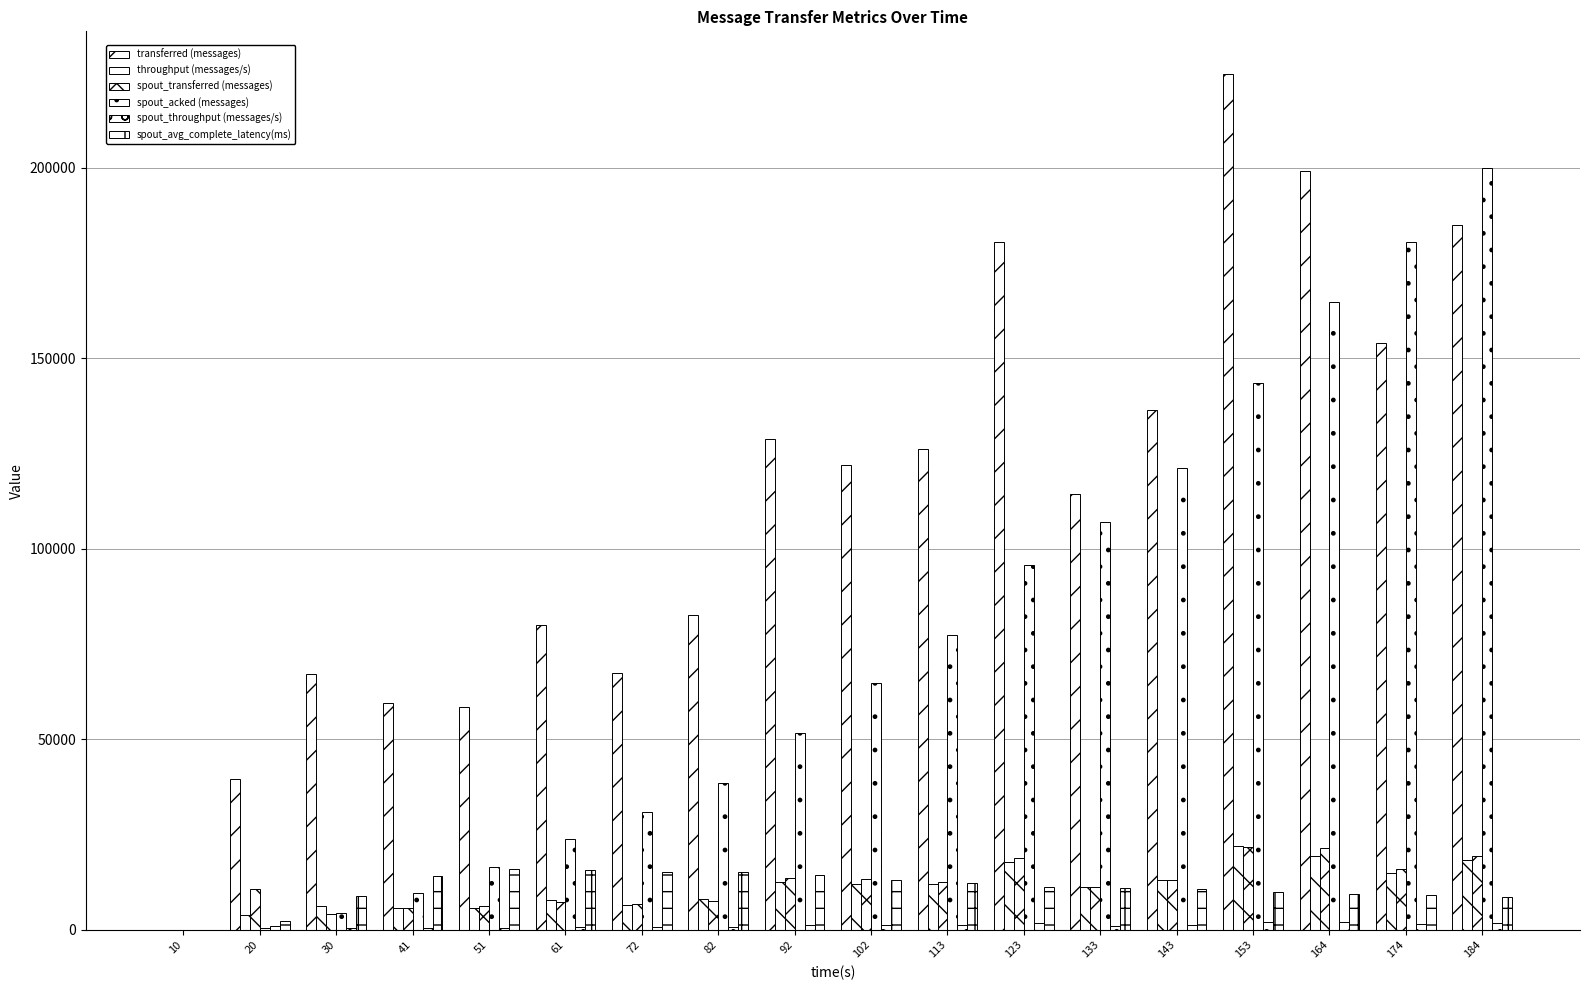

Read the throughput (messages/s) value at 123.

17780.0